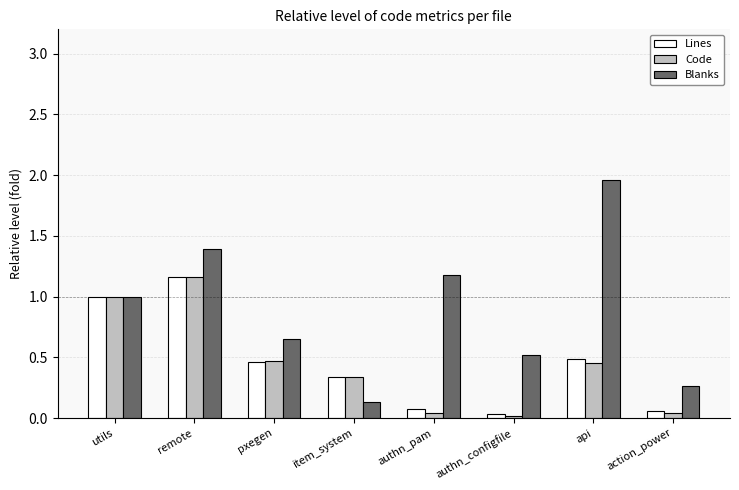

At how many categories does at least one series exceed 0?

8